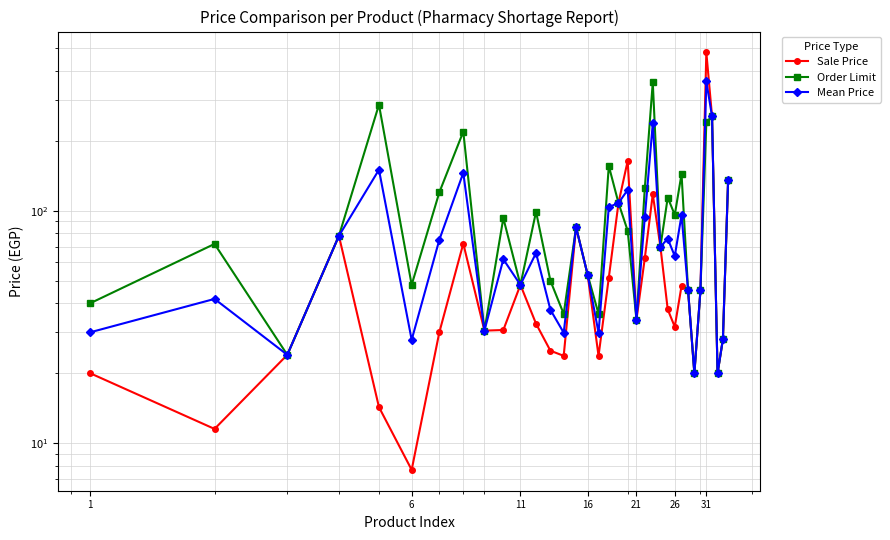

How many lines are shown in the chart?

3